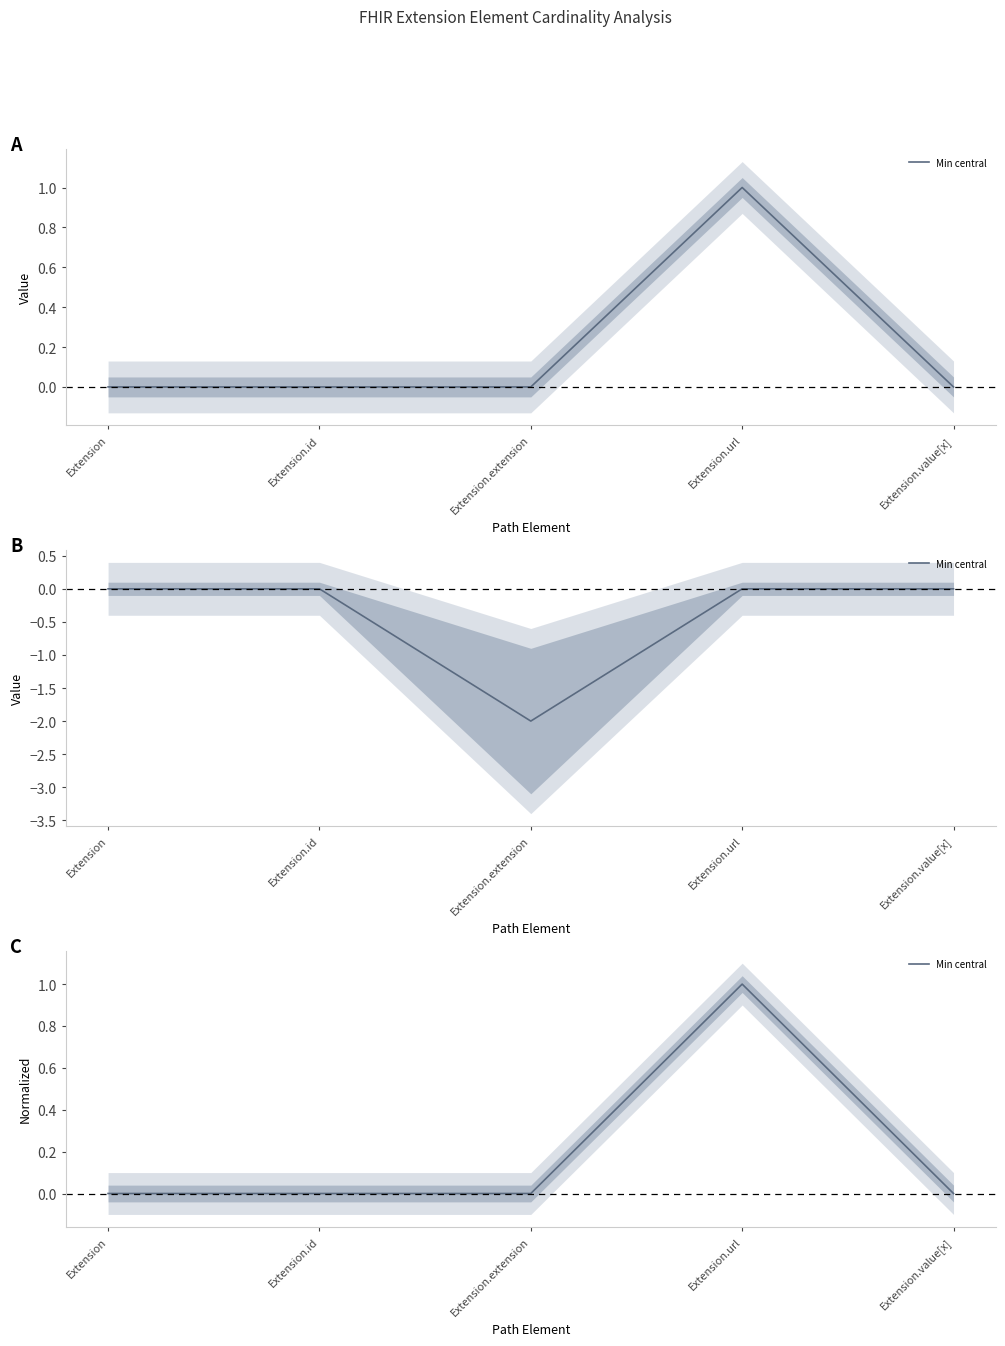

What is the difference between the maximum and minimum values?

1